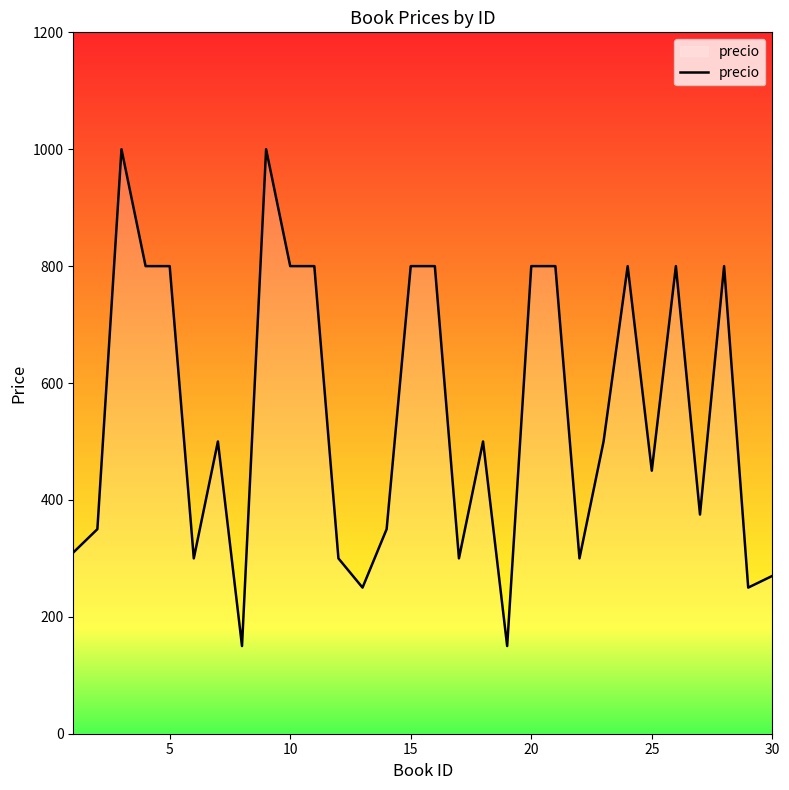

What is the maximum value shown in the chart?

1000